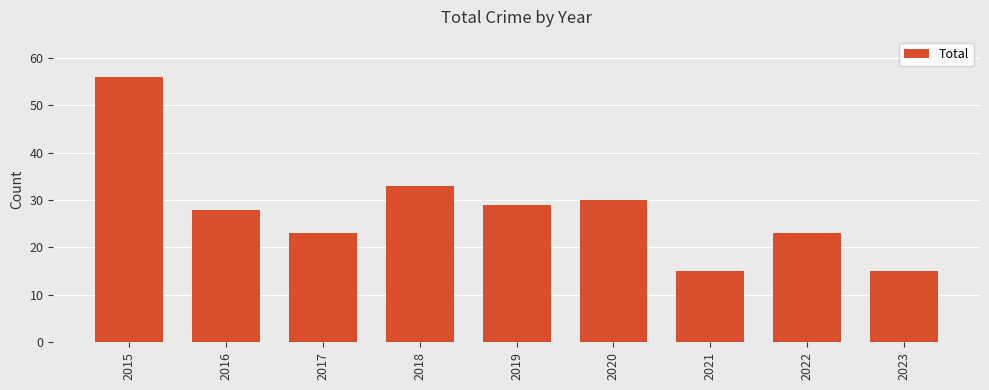

What is the maximum value shown in the chart?

56